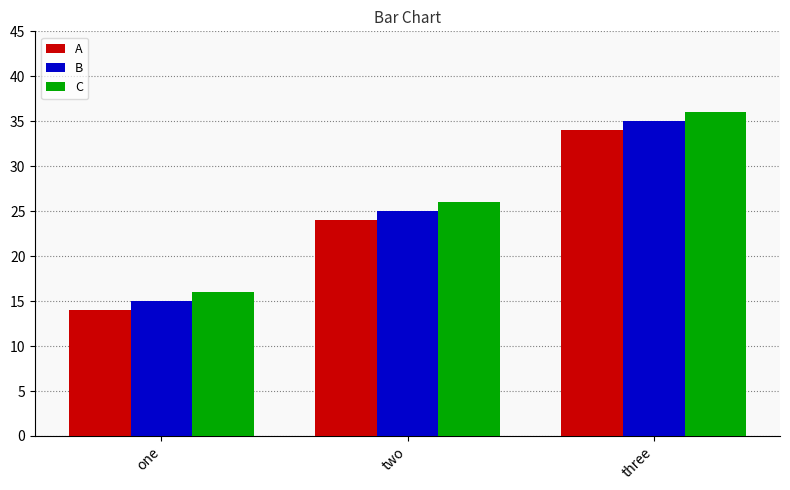

What is the sum of all A values?

72